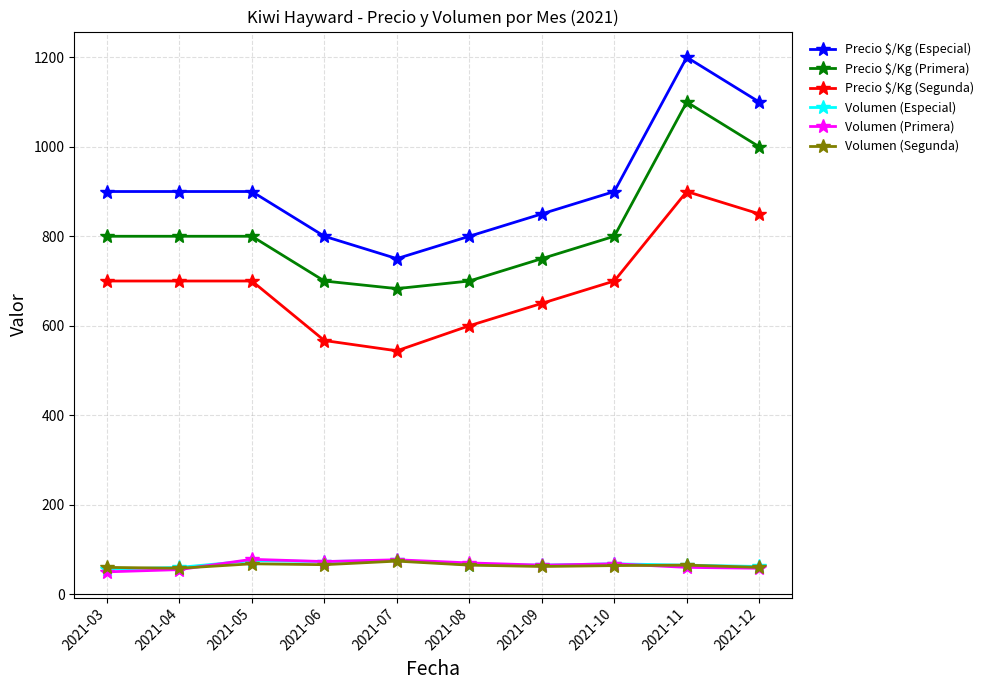

How many lines are shown in the chart?

6